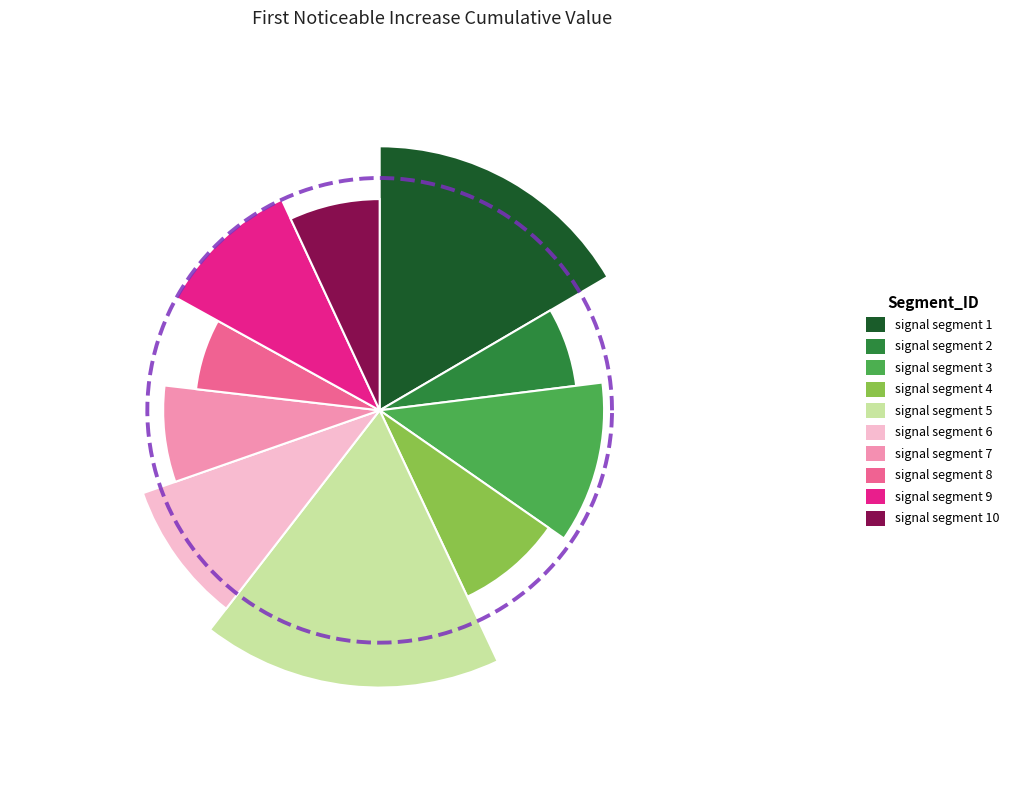

Combined, do signal segment 6 and signal segment 4 account for over 50%?

No